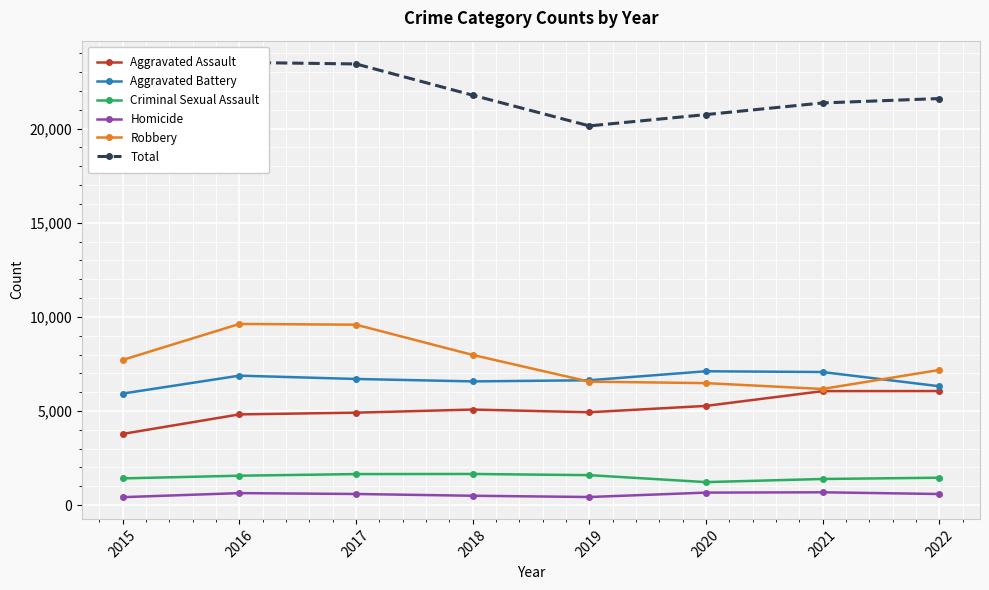

True or false: Homicide has more than 0 interior local peaks.

True